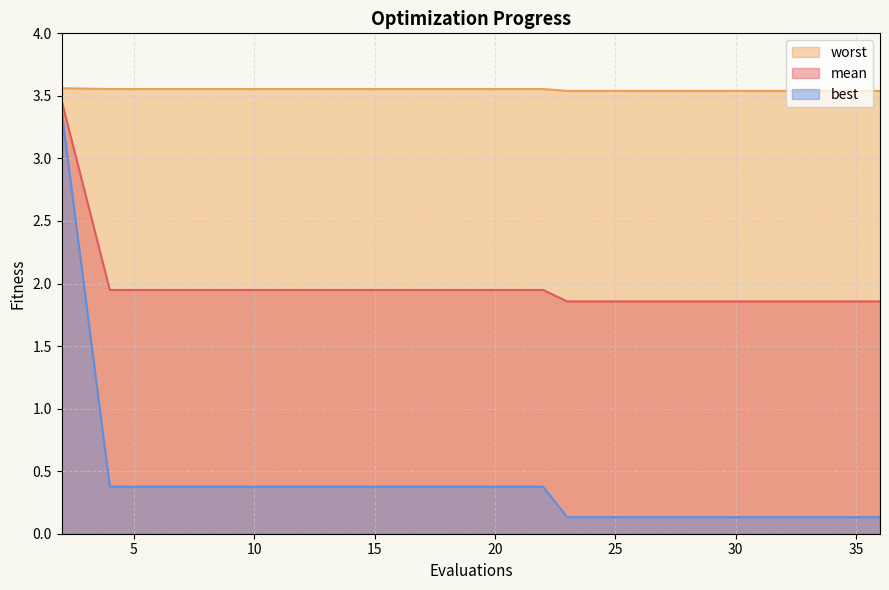

Rank the series by their maximum value, from lowest to highest.

best, mean, worst